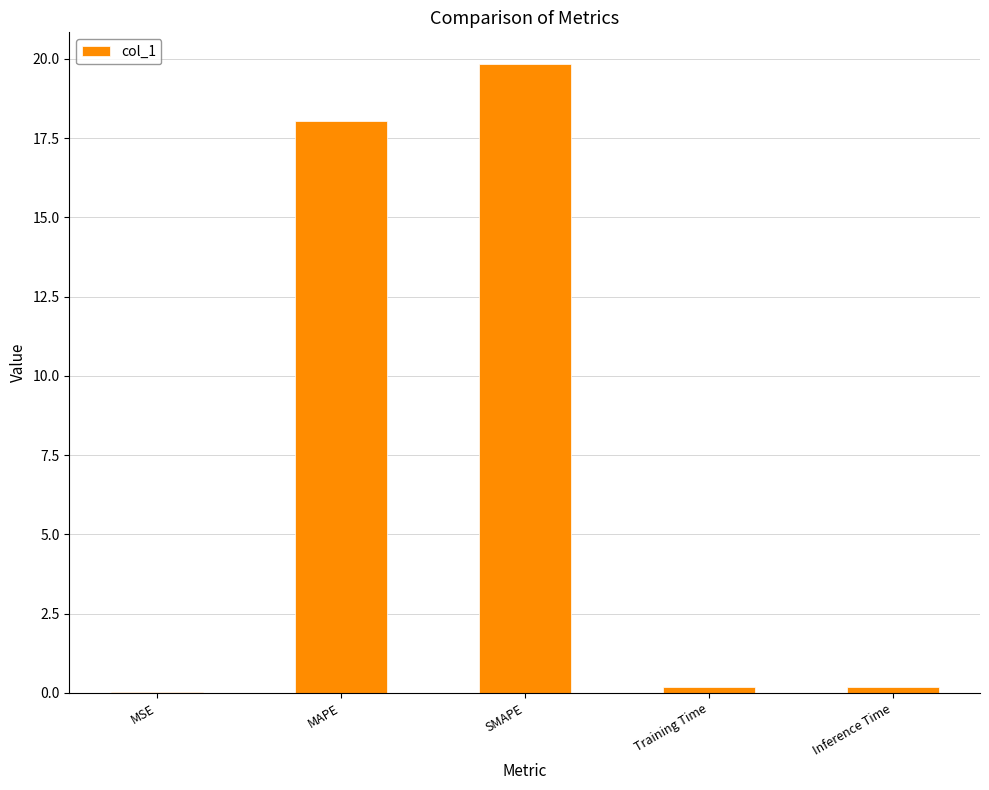

The chart shows a value of 5.1 at MAPE. True or false?

False